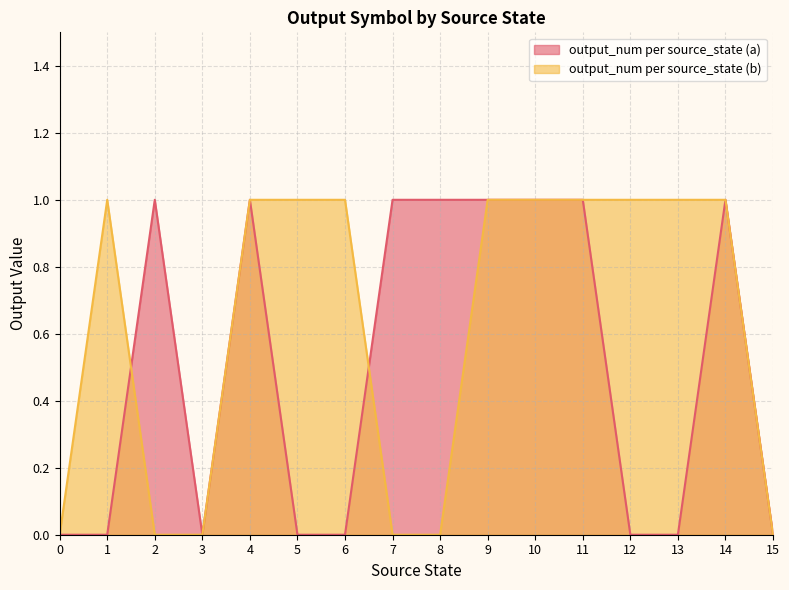

Reading left to right, what are all the values shown in this chart?

output_num per source_state (a): 0	0	1	0	1	0	0	1	1	1	1	1	0	0	1	0
output_num per source_state (b): 0	1	0	0	1	1	1	0	0	1	1	1	1	1	1	0